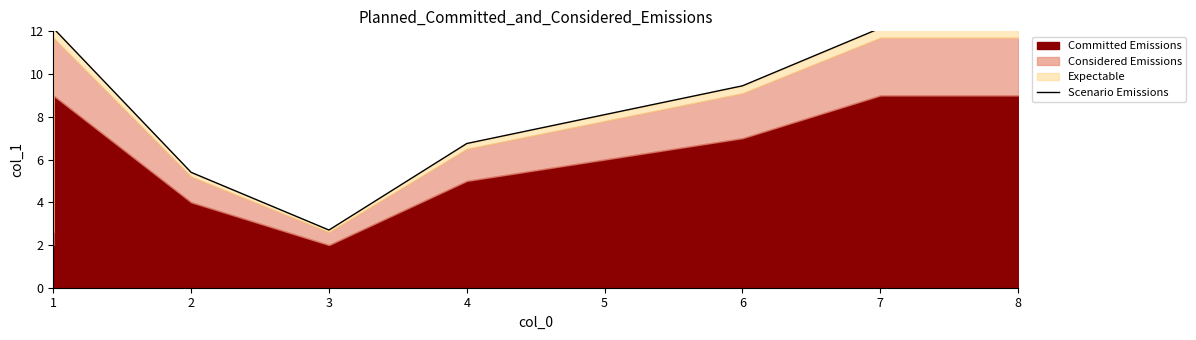

How many points are lower than both their immediate neighbors (excluding endpoints)?

1